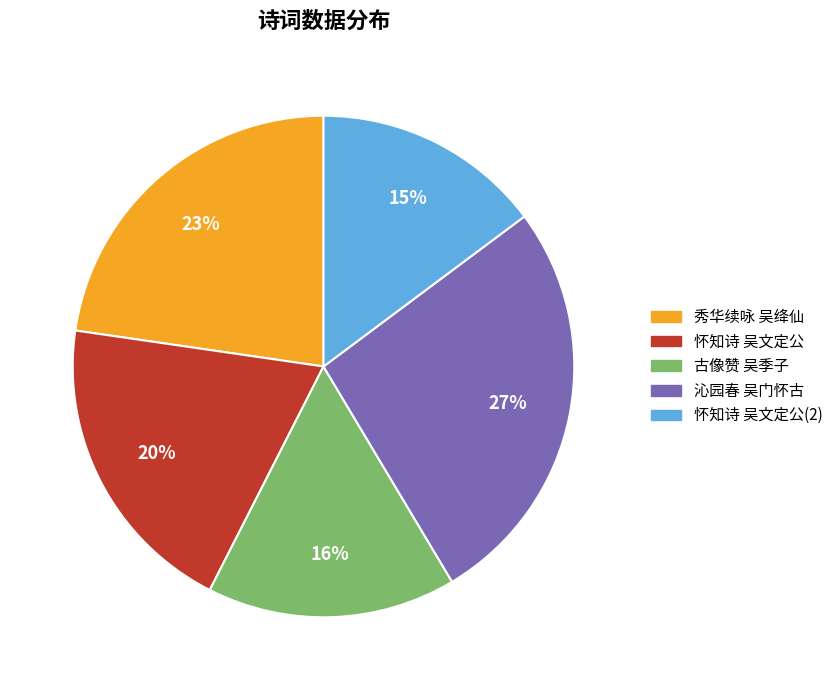

The 秀华续咏 吴绛仙 slice represents 32% of the pie. True or false?

False